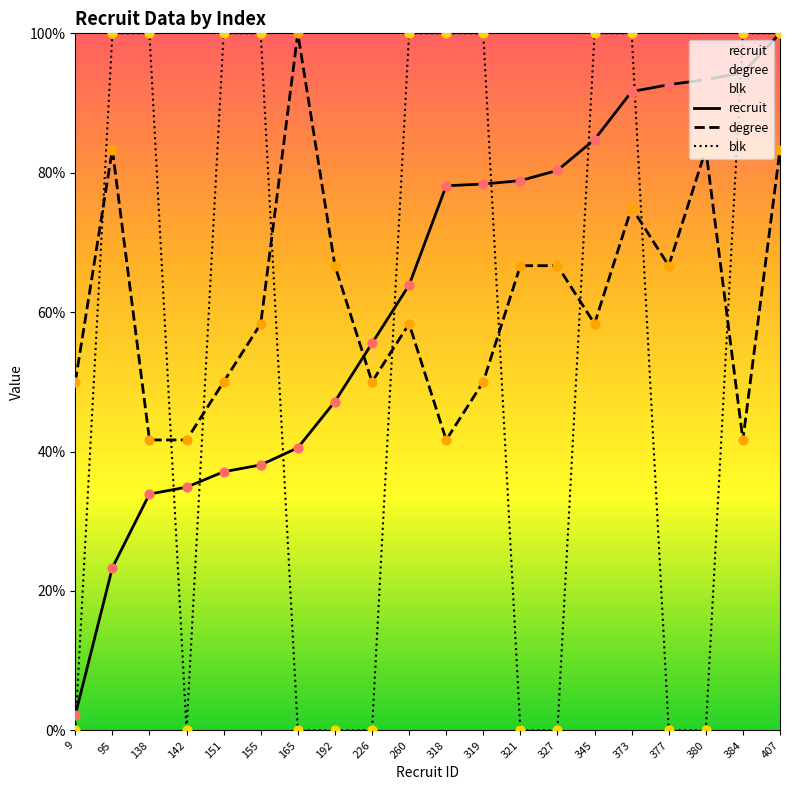

Which series has the largest total across all categories?

recruit